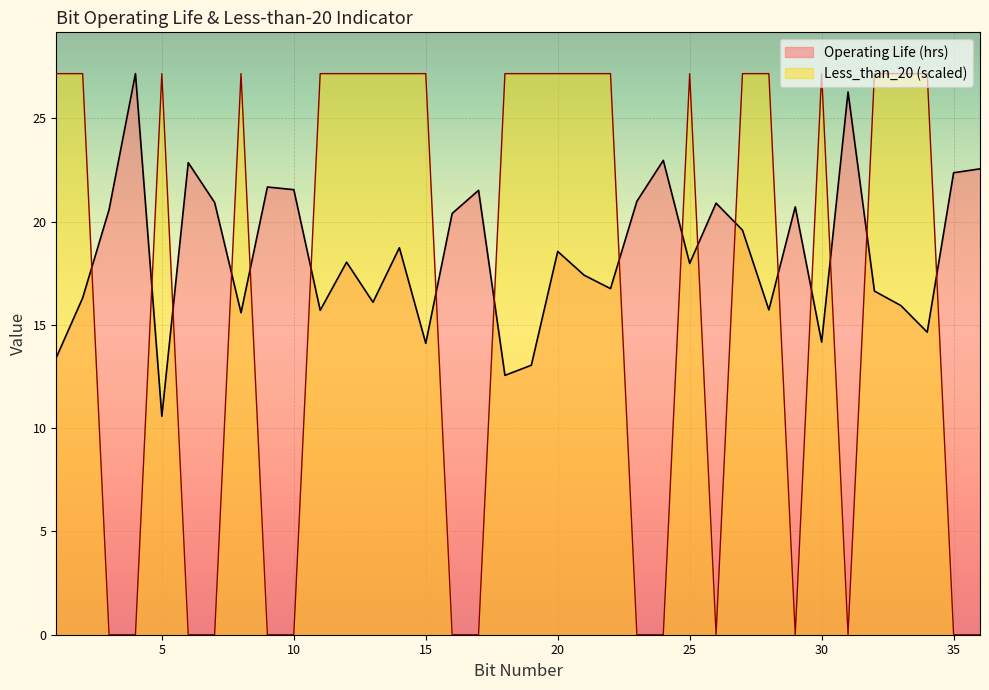

The Less_than_20 series shows 16.7 at 8. True or false?

False